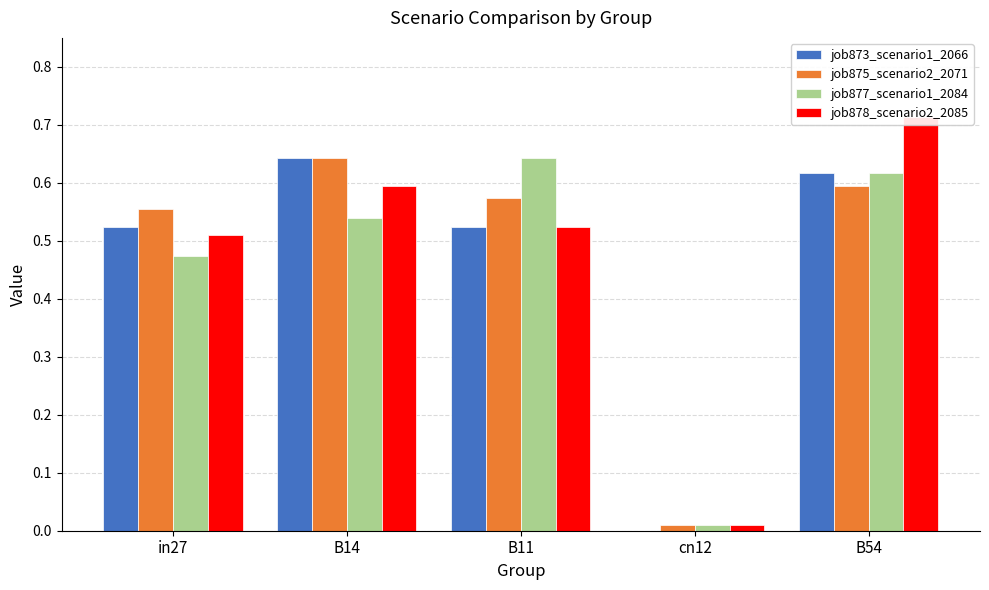

What is the sum of the job875_scenario2_2071 values at B54 and B11?

1.2